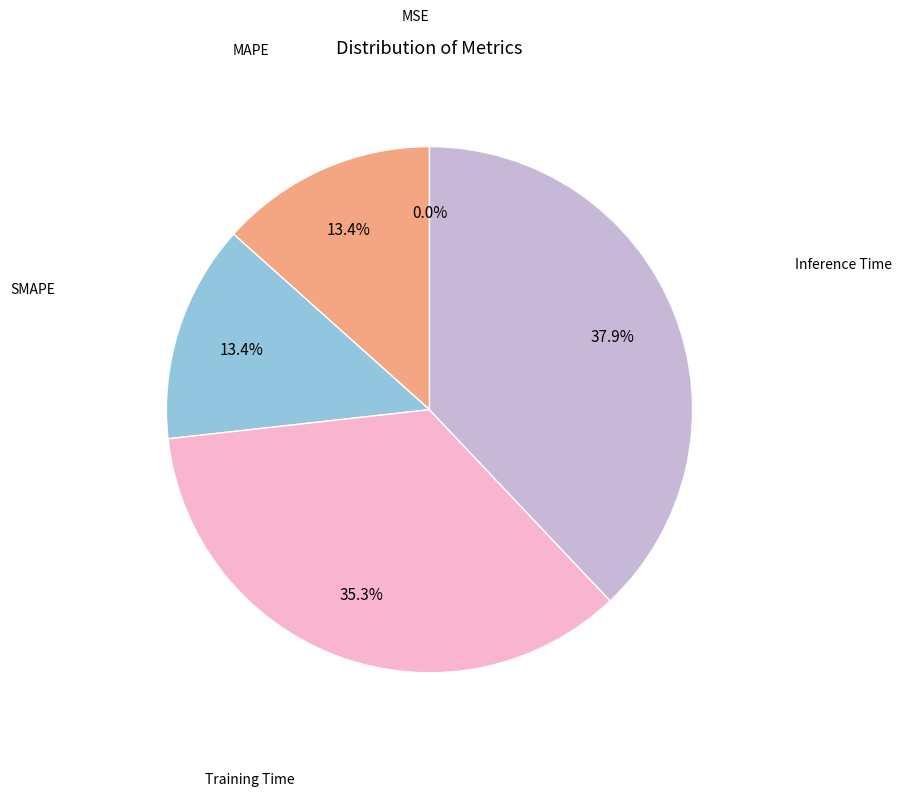

Is there any slice that represents more than half of the pie?

No